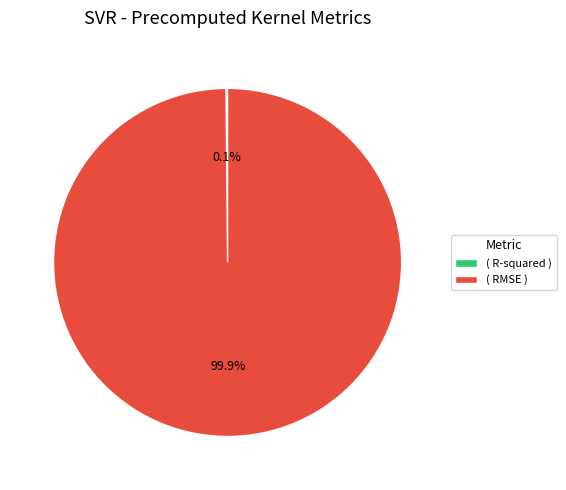

What portion of the pie excludes ( RMSE )?

0.1%